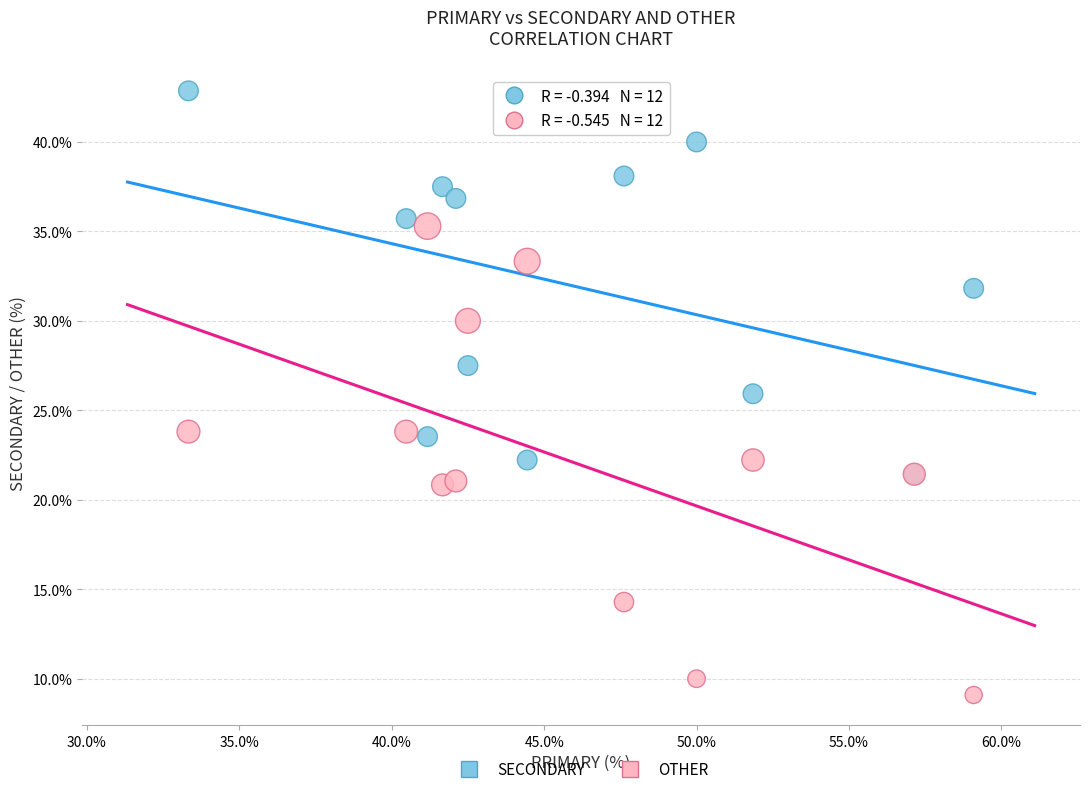

Which series reaches the maximum Y coordinate?

SECONDARY